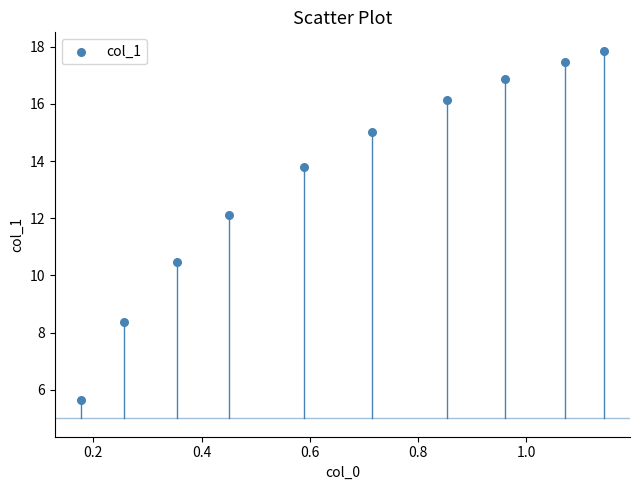

What is the average X value?

0.7